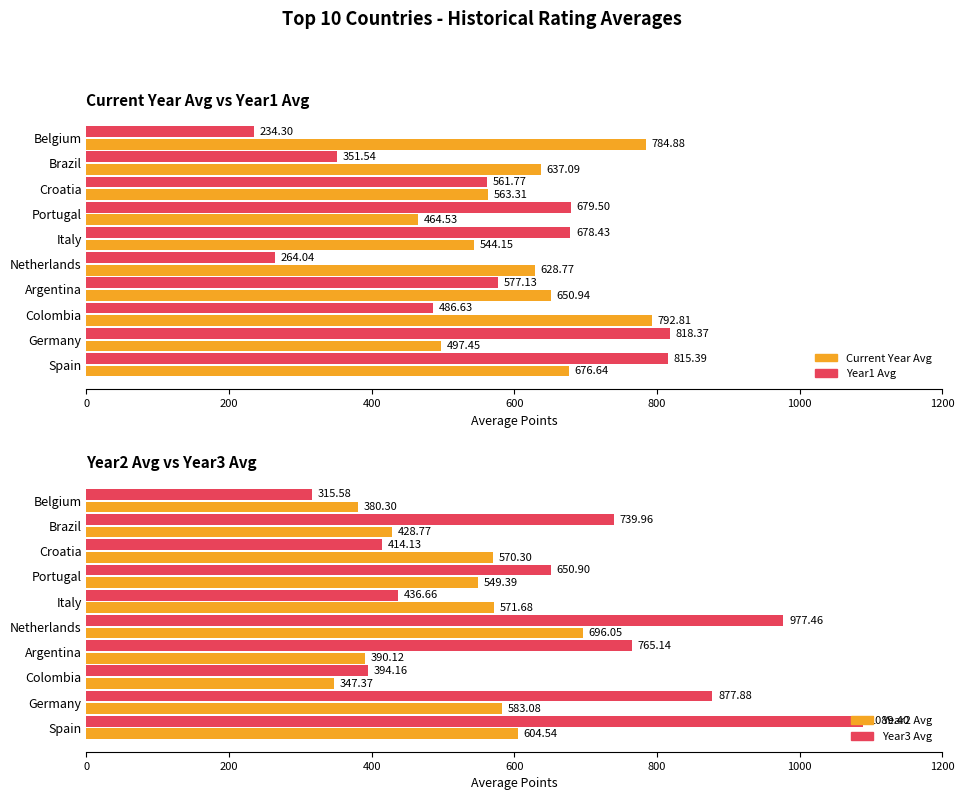

Reading left to right, extract all data points from this chart.

Current Year Avg: 676.6	497.4	792.8	650.9	628.8	544.1	464.5	563.3	637.1	784.9
Year1 Avg: 815.4	818.4	486.6	577.1	264.0	678.4	679.5	561.8	351.5	234.3
Year2 Avg: 604.5	583.1	347.4	390.1	696.0	571.7	549.4	570.3	428.8	380.3
Year3 Avg: 1089.4	877.9	394.2	765.1	977.5	436.7	650.9	414.1	740.0	315.6